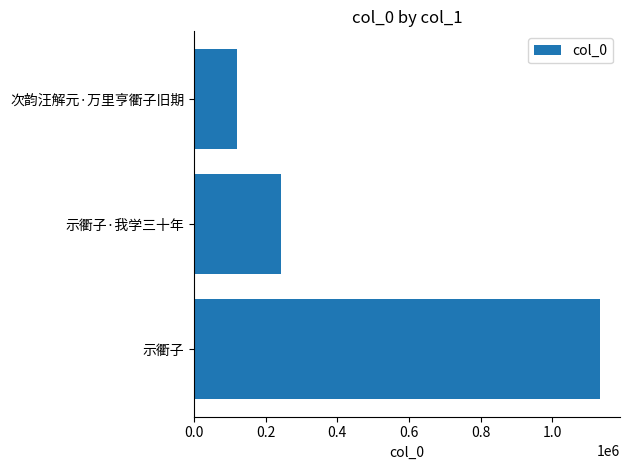

How many data points does each series have?

3